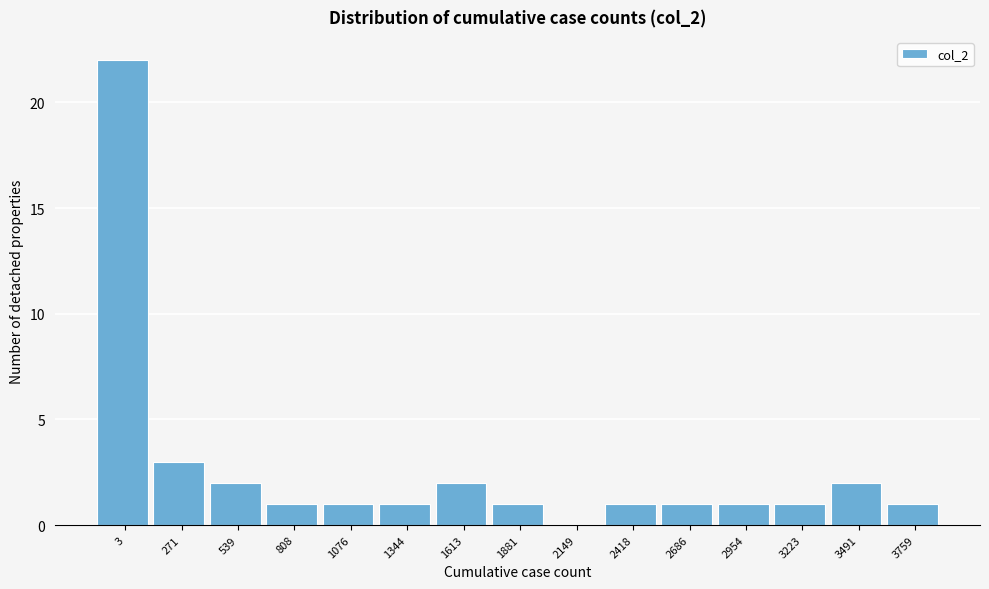

Reading right to left, list all the values displayed in this chart.

3759=1	3491=2	3223=1	2954=1	2686=1	2418=1	2149=0	1881=1	1613=2	1344=1	1076=1	808=1	539=2	271=3	3=22